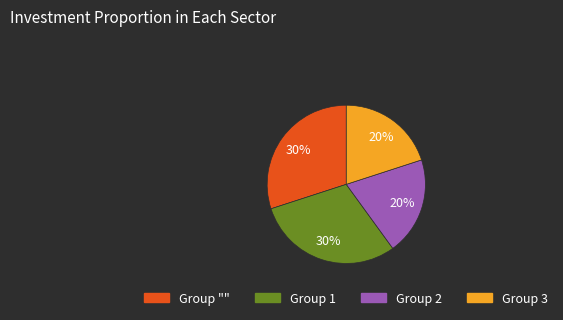

How many slices are in this pie chart?

4